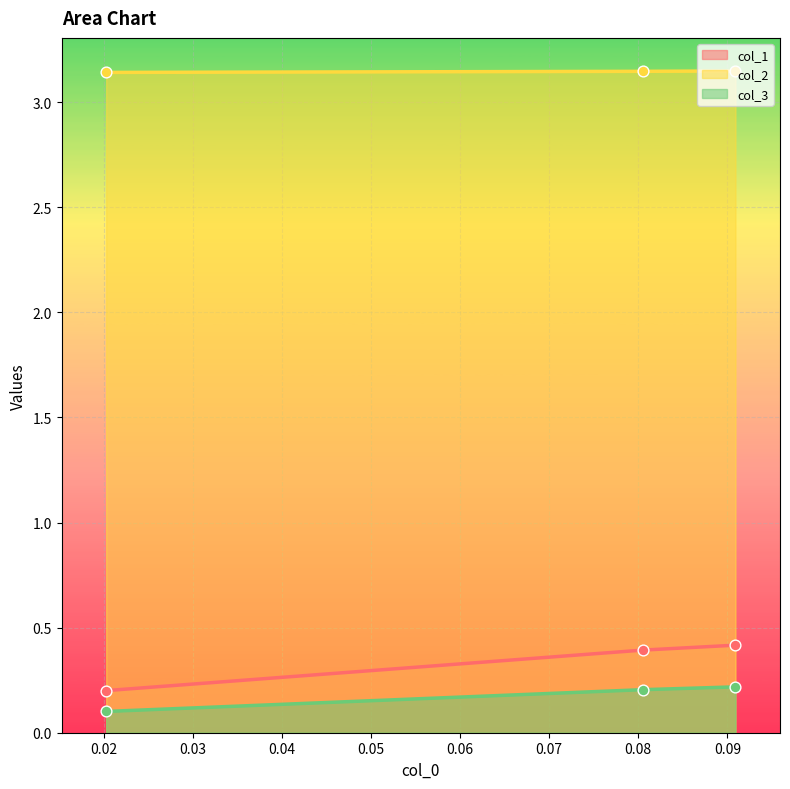

At which category is the sum across all series the highest?

0.09090909090909094